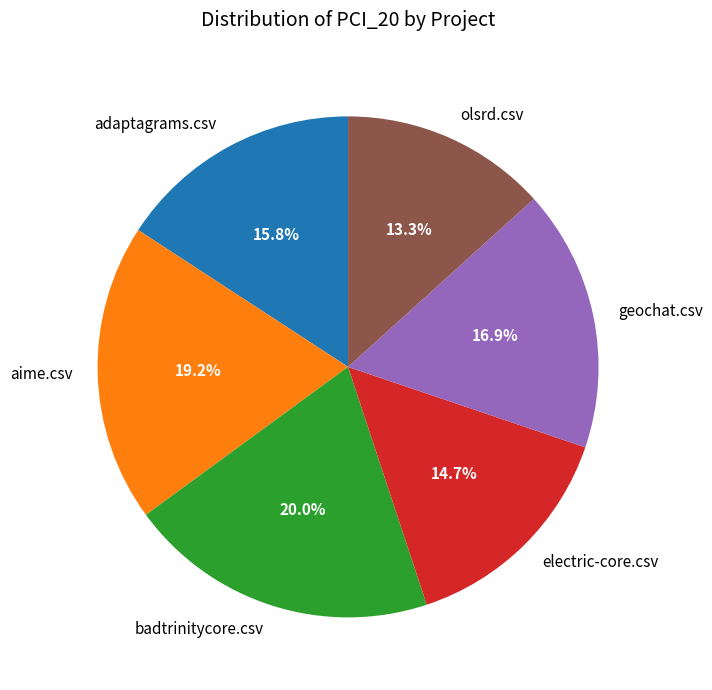

Which category has the smallest portion of the pie?

olsrd.csv